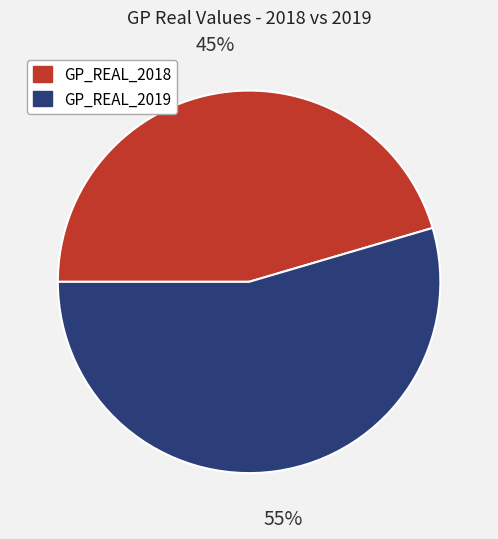

Is the sum of GP_REAL_2019 and GP_REAL_2018 greater than half?

Yes